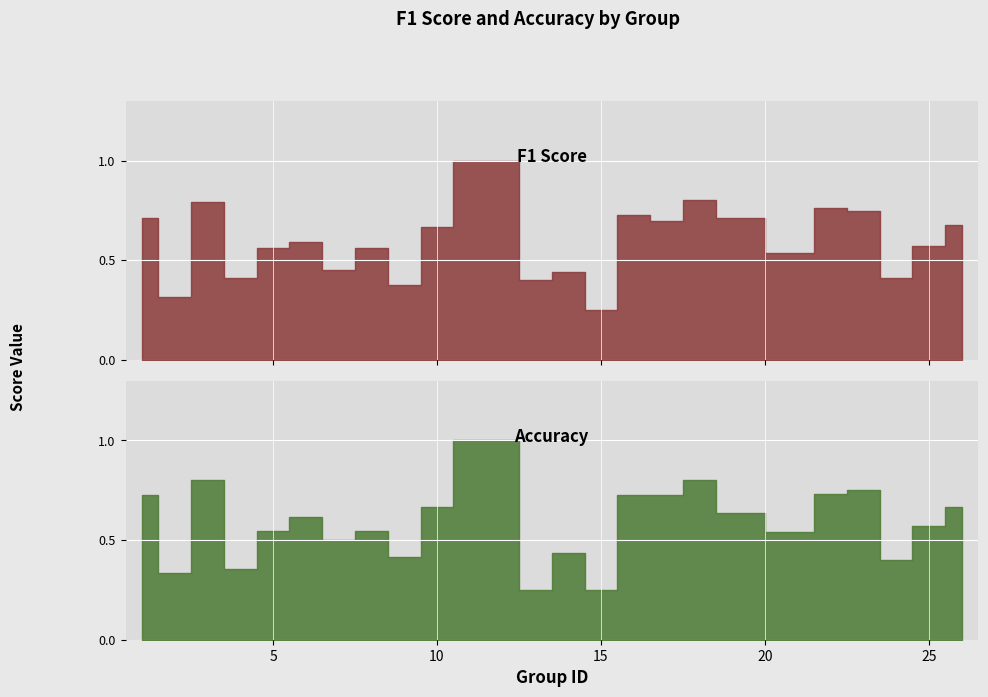

Count the accuracy values in the range 0 to 1.

25